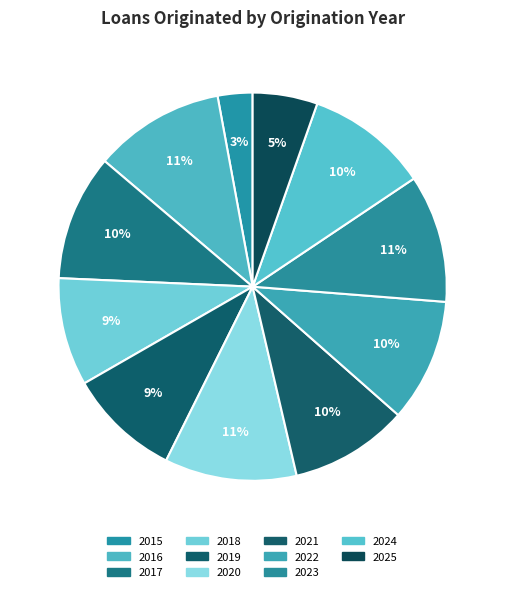

Count the number of slices in the pie.

11